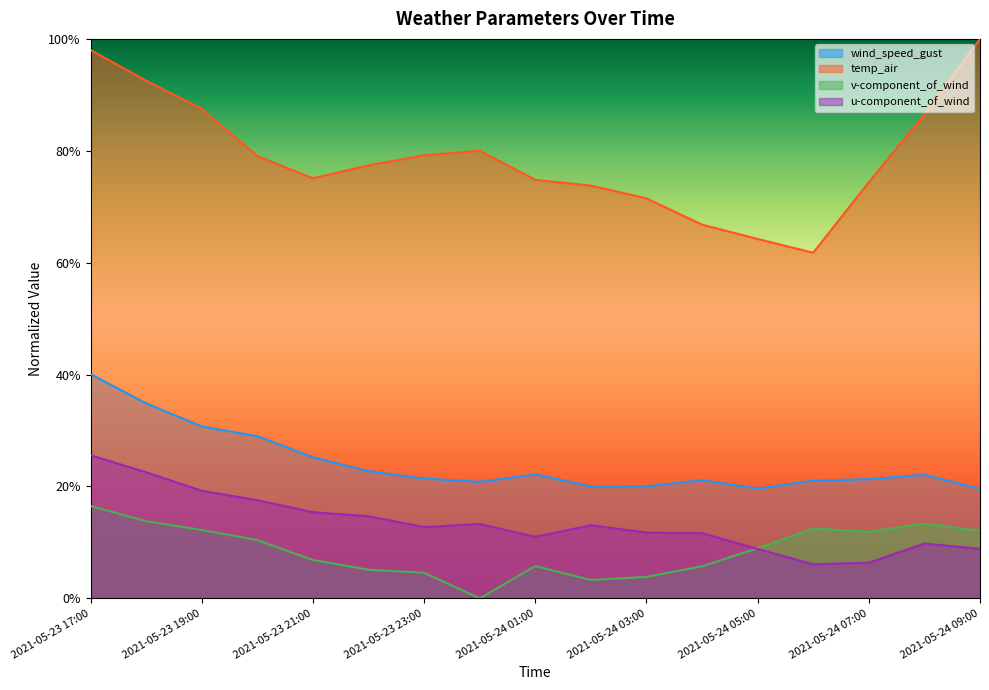

Which has a higher value, 2021-05-24 02:00 or 2021-05-23 20:00?

2021-05-23 20:00